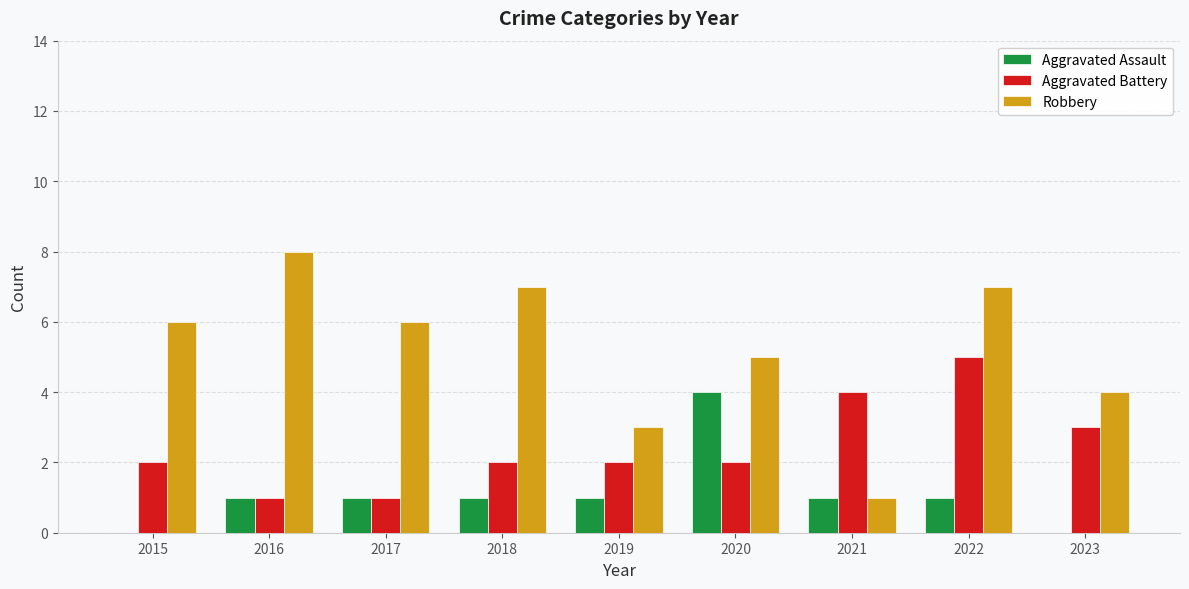

Is it true that Aggravated Assault equals 1 at 2017?

True